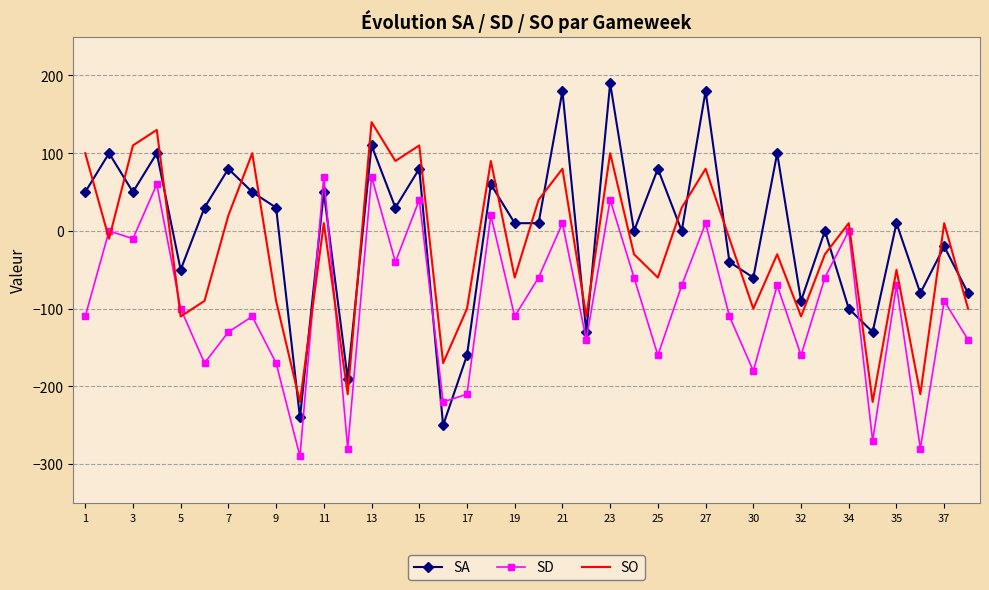

Which series ends up on top after the final intersection of SA and SD?

SA